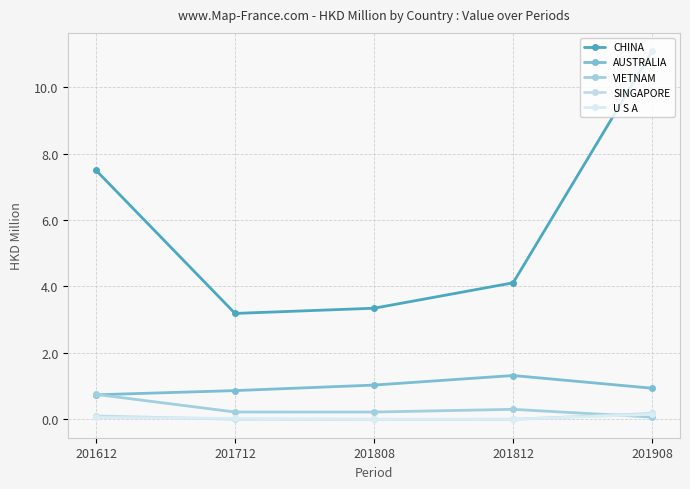

At which label does AUSTRALIA reach its minimum?

201612